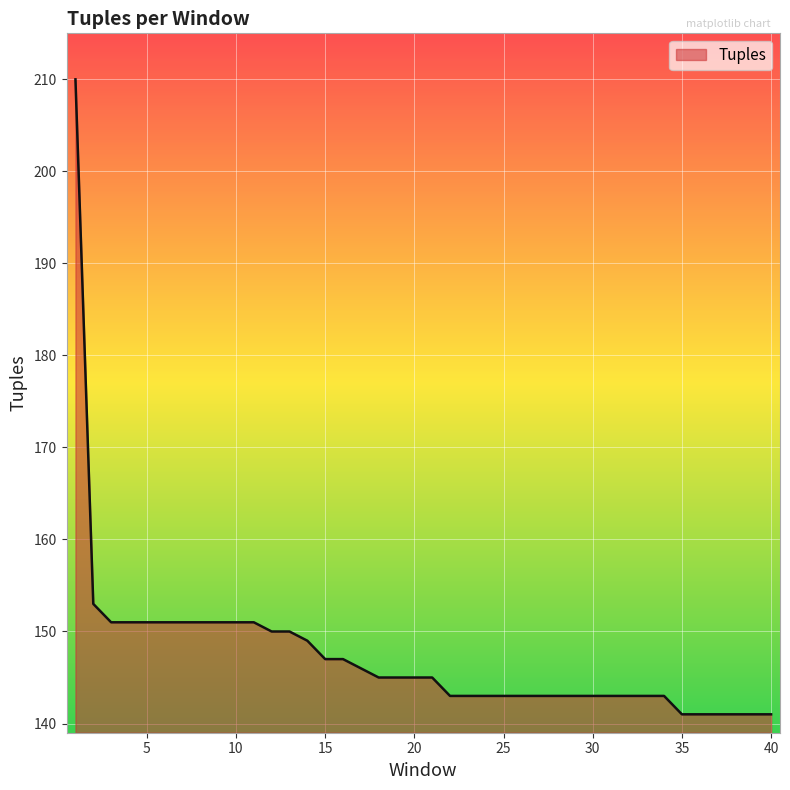

Reading left to right, transcribe all the data shown in this chart.

210	153	151	151	151	151	151	151	151	151	151	150	150	149	147	147	146	145	145	145	145	143	143	143	143	143	143	143	143	143	143	143	143	143	141	141	141	141	141	141